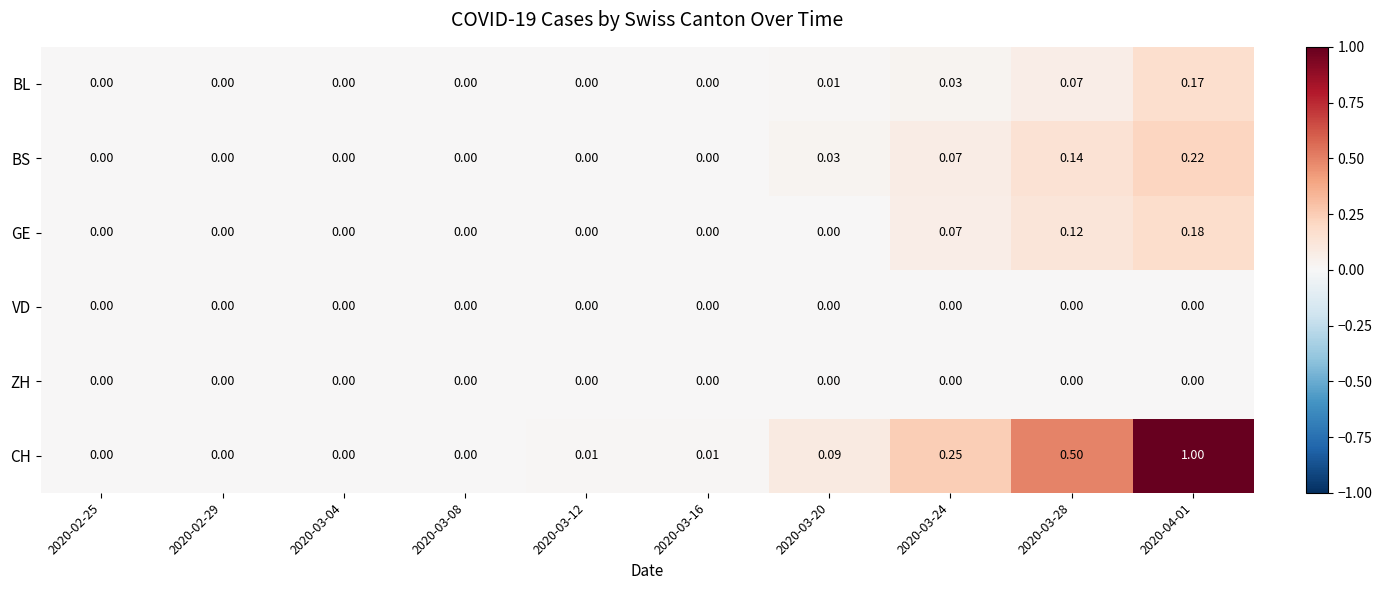

Which series has the largest range (max minus min)?

CH